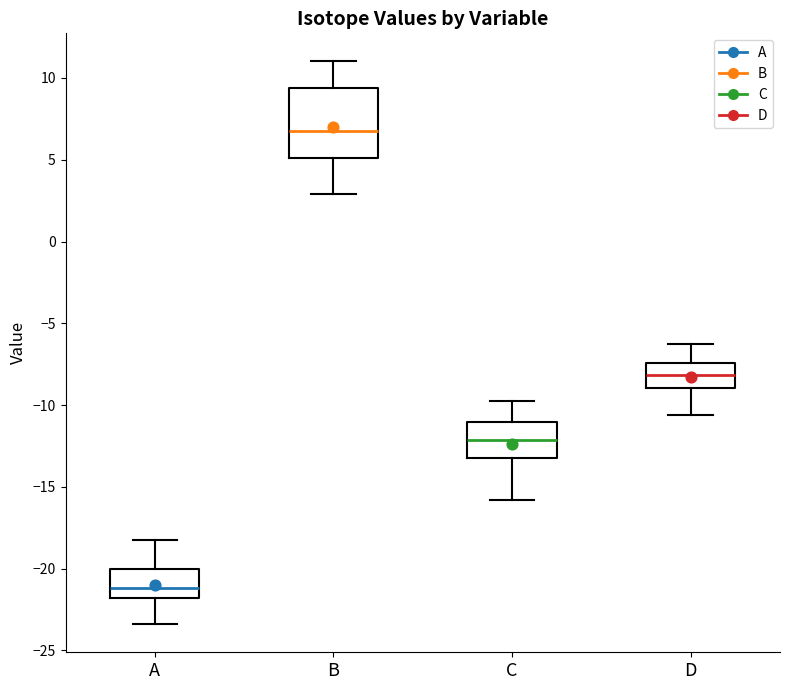

Where is the upper edge of the box for A on the y-axis? The values are not printed on the chart, so give them approximately, as read against the axis.

-20.0